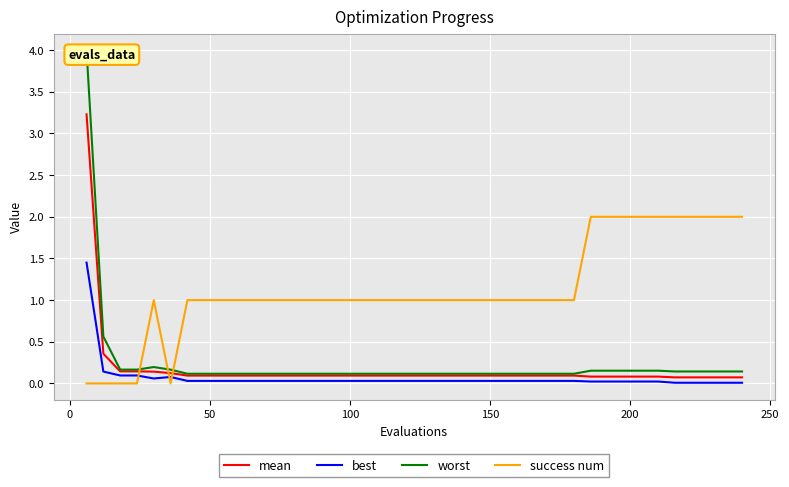

At how many categories does at least one series exceed 2?

1